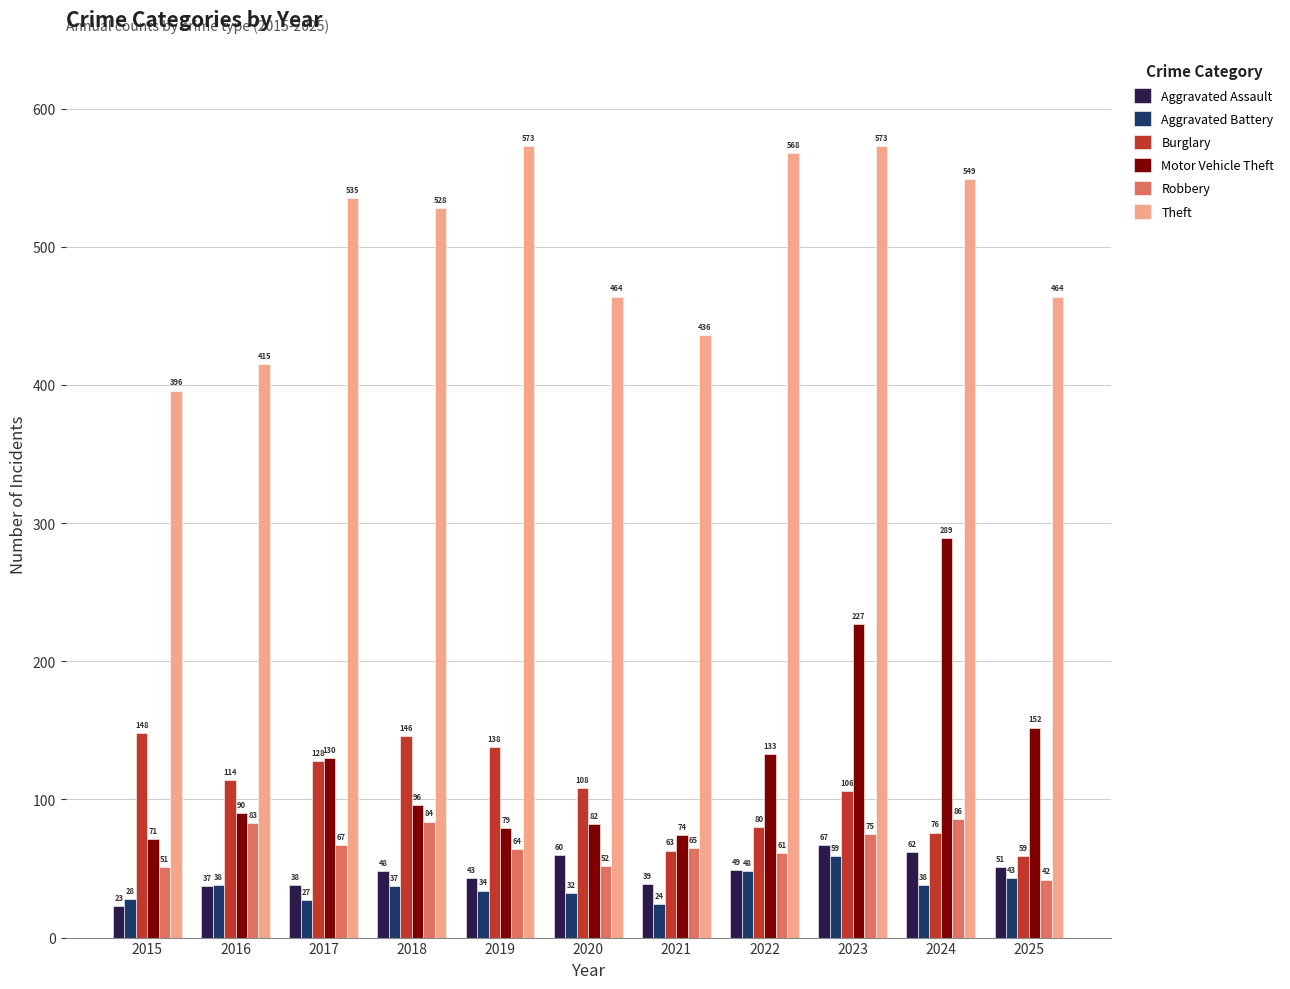

What is the greatest value displayed?

573